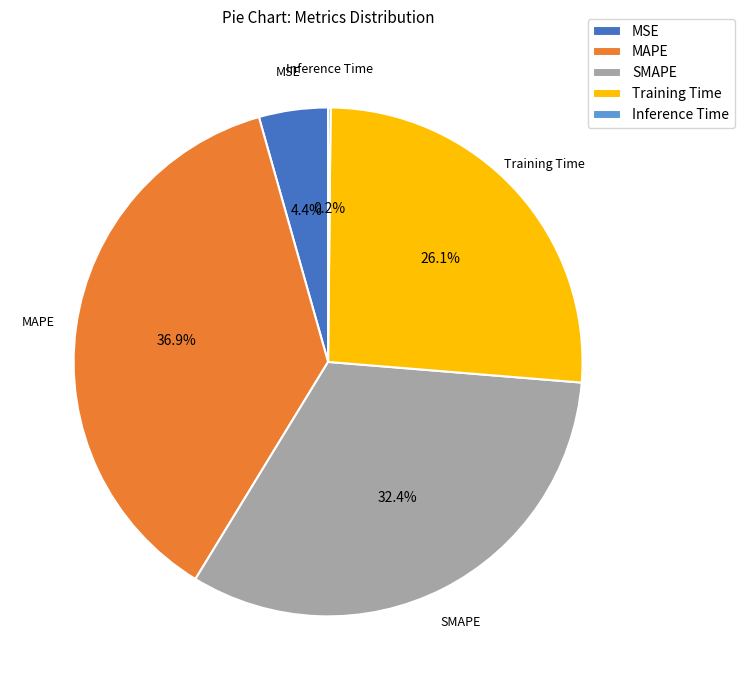

To the nearest percent, what is the average slice percentage?

20%